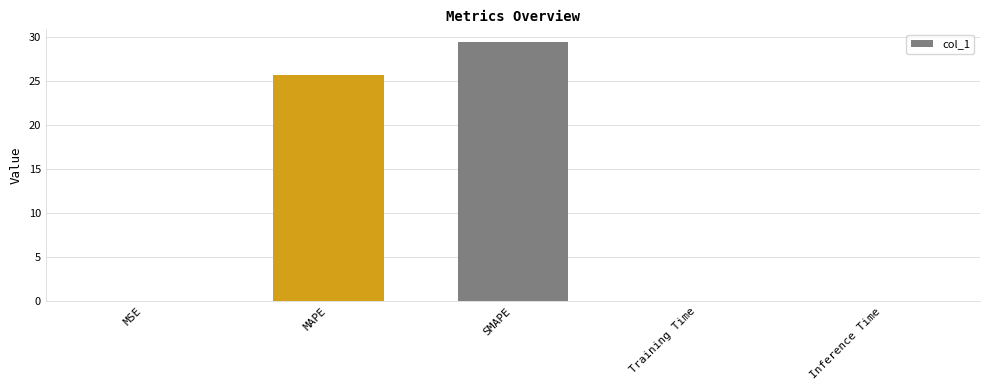

What value does the data have at SMAPE?

29.4